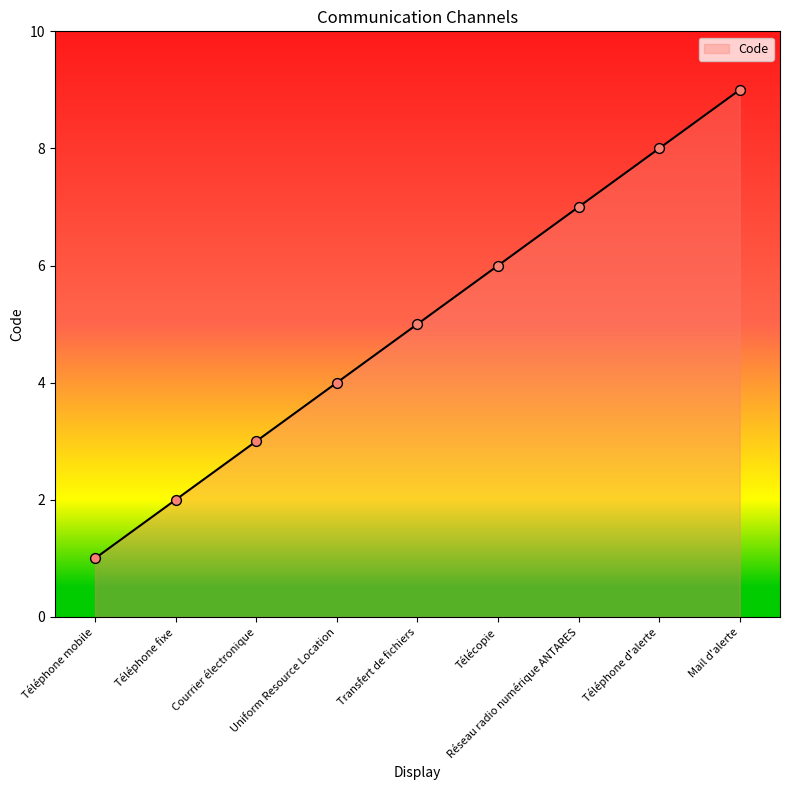

Approximately how many times larger is the value at Uniform Resource Location compared to Téléphone fixe?

2.0